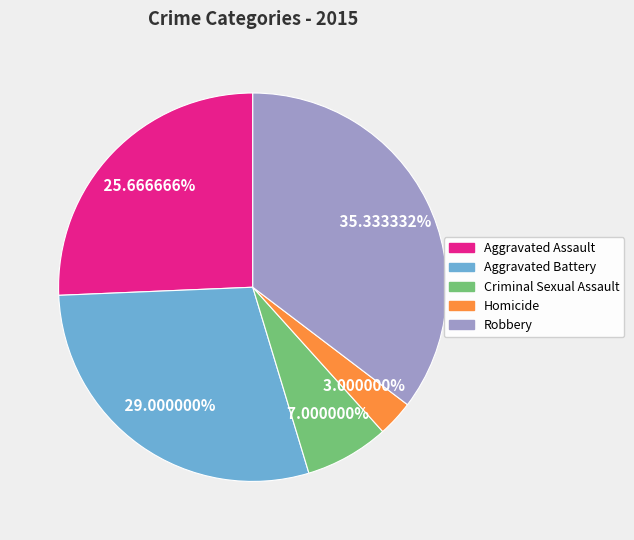

The Aggravated Battery slice represents 29% of the pie. True or false?

True